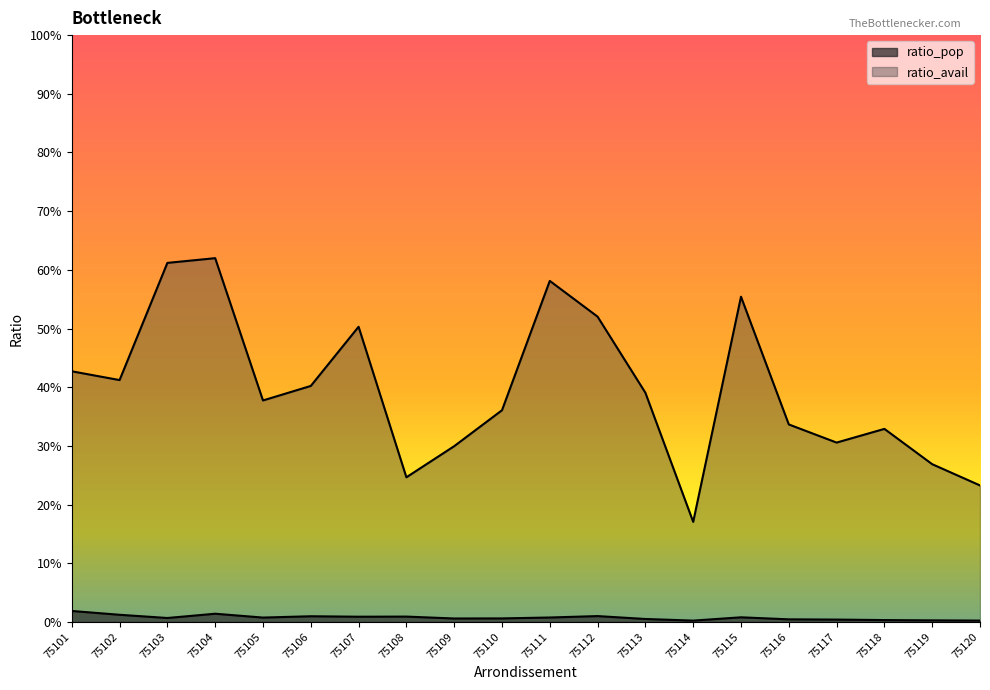

What is the value of the ratio_avail point at the 9th from the left?

0.3